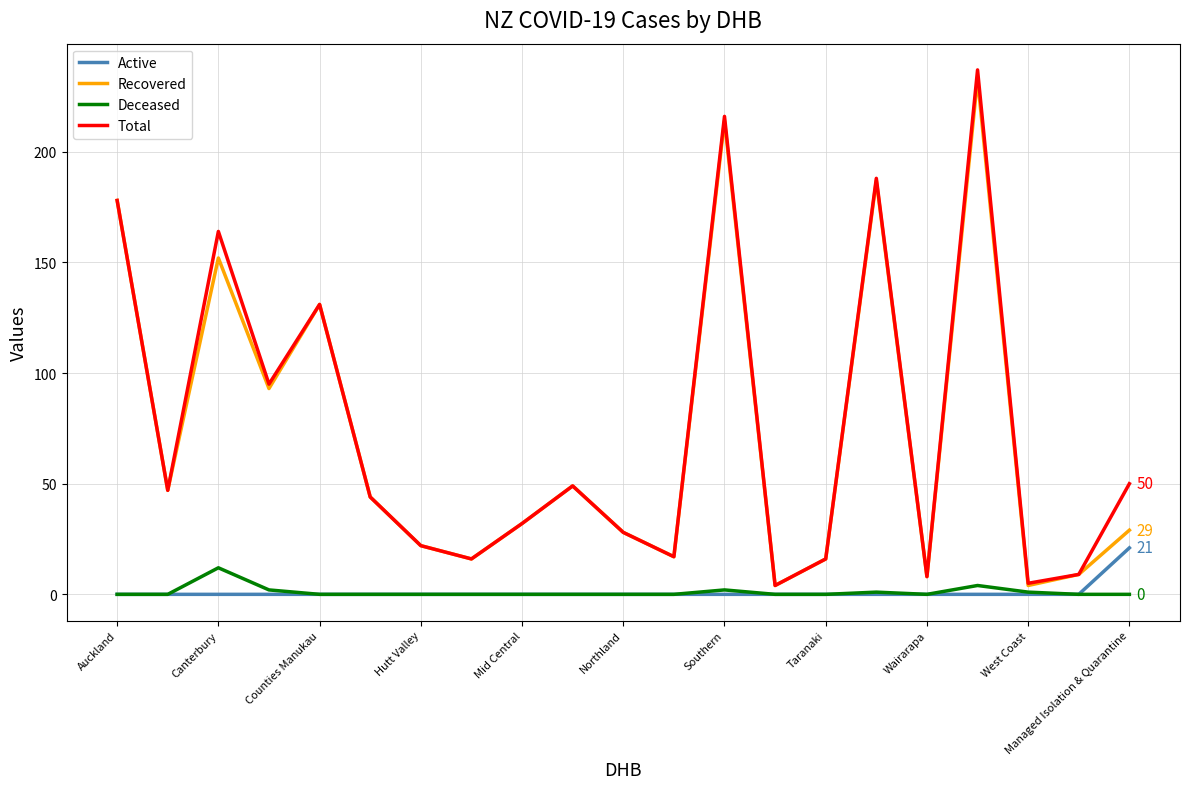

Which series has the widest spread of values?

Total